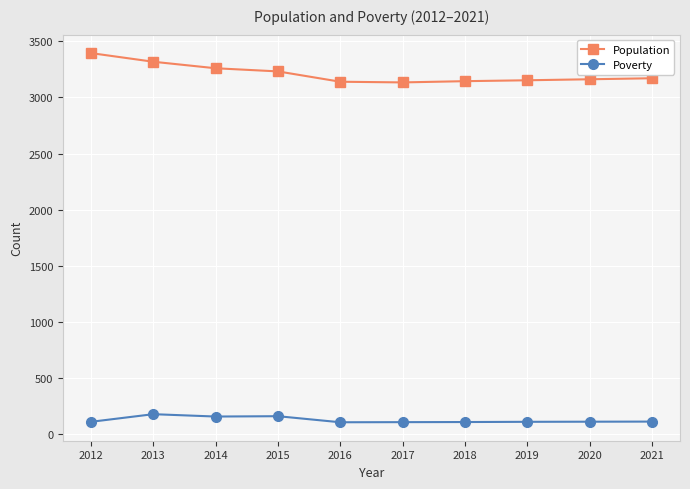

What is the greatest value displayed?

3394